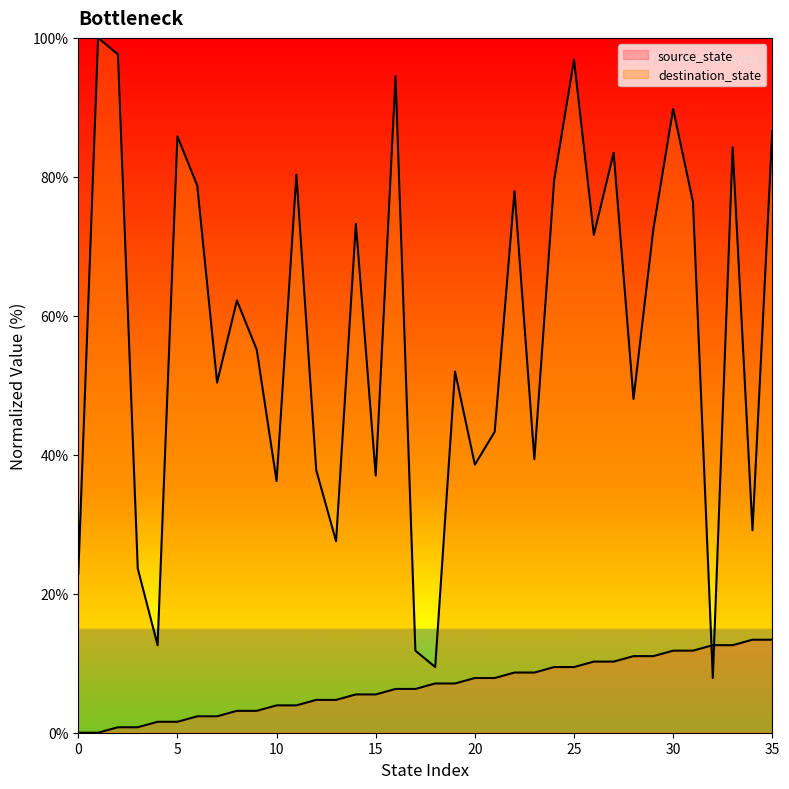

What is the total value across all series at 33?

96.9